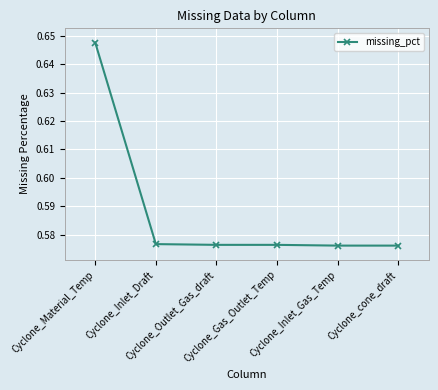

What is the label of the 6th point from the right?

Cyclone_Material_Temp